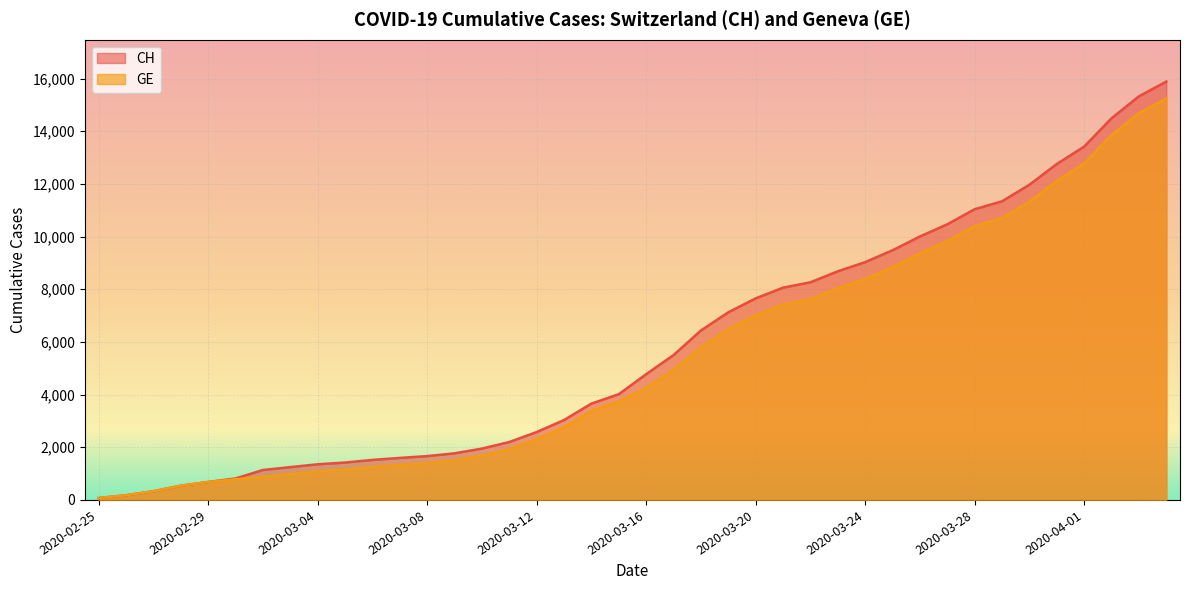

What is the sum of the CH values at 2020-03-31 and 2020-03-15?

16772